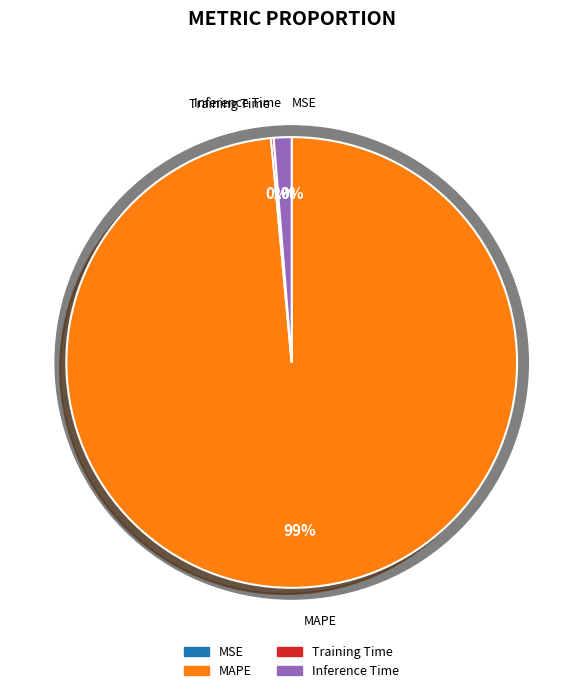

True or false: Inference Time accounts for 1% of the total.

True